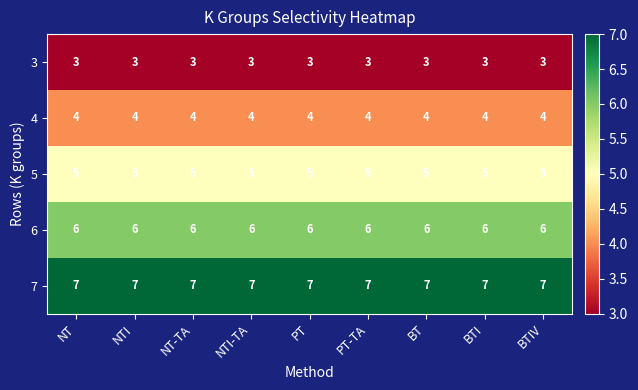

What is the sum of all 6 values?

54